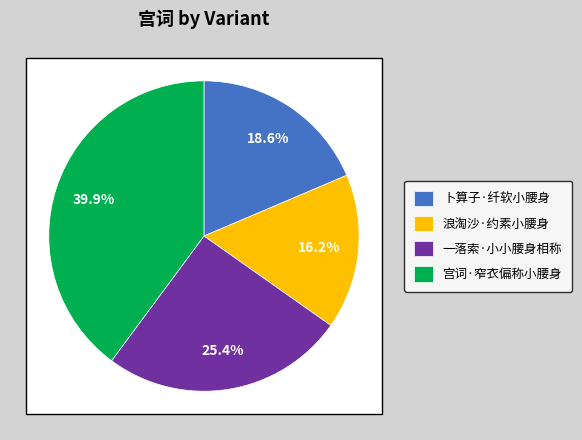

How many segments does this pie chart have?

4